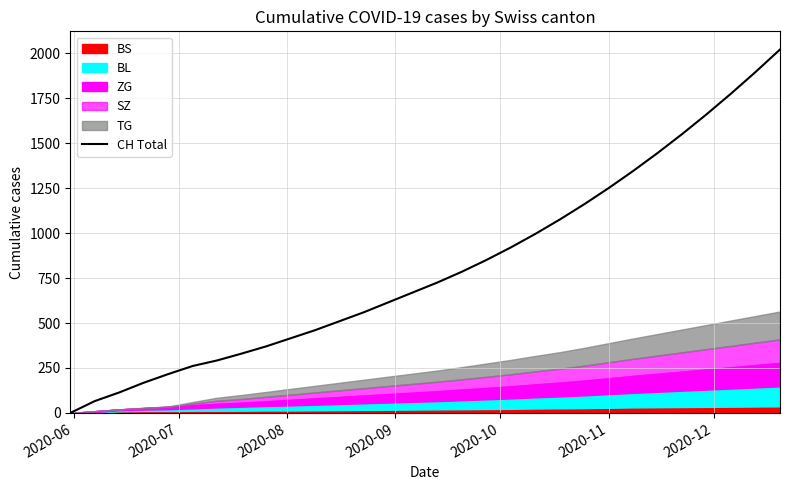

Reading left to right, list all the values displayed in this chart.

0	66	114	168	216	261	292	330	370	415	460	510	560	615	670	725	785	850	920	995	1075	1160	1250	1345	1445	1550	1660	1775	1895	2020